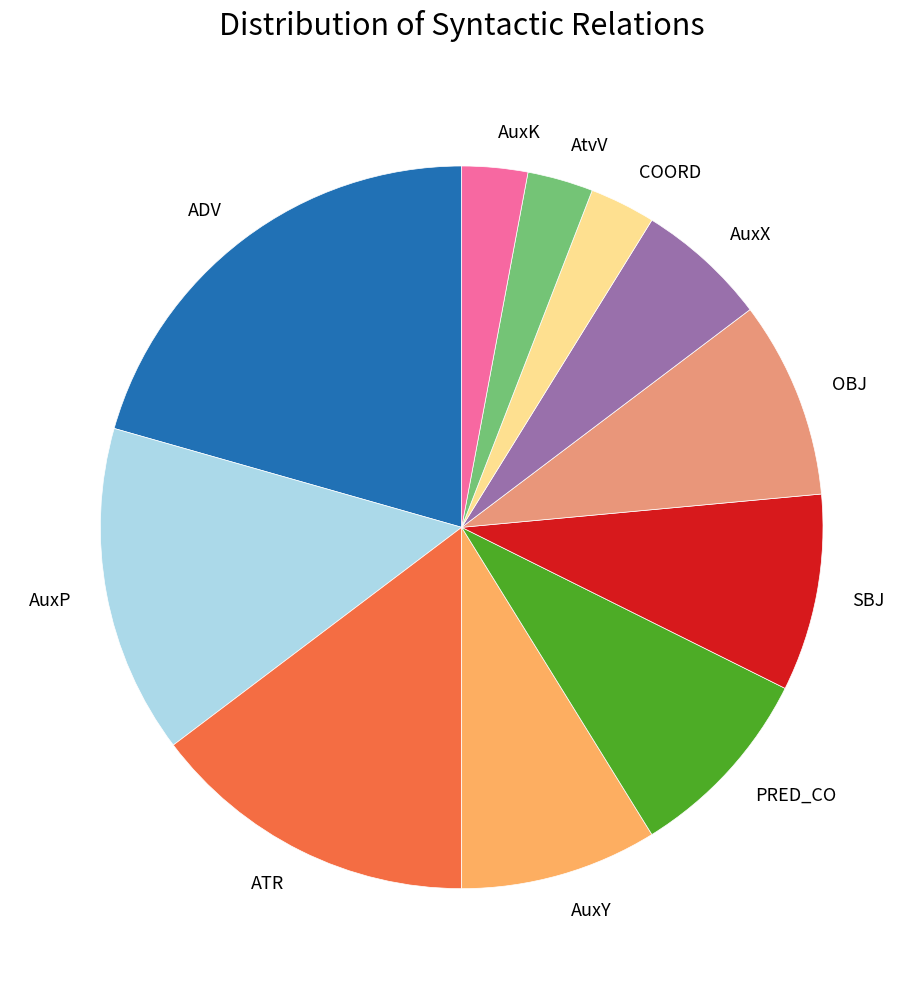

Between COORD and PRED_CO, which is larger?

PRED_CO